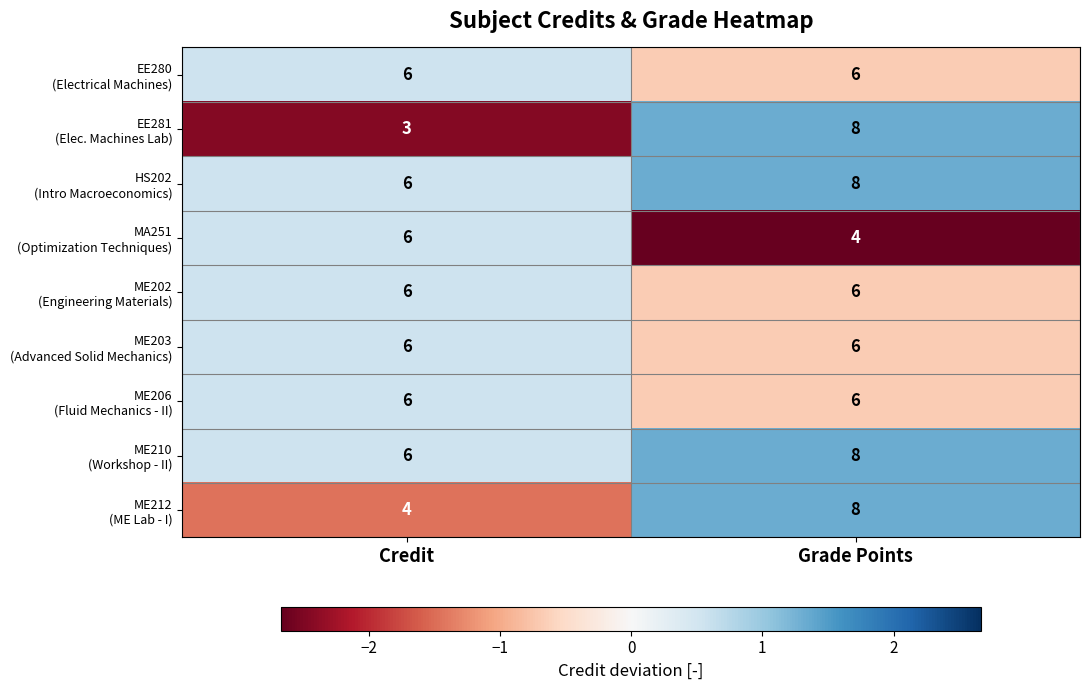

What is the minimum value shown in the chart?

3